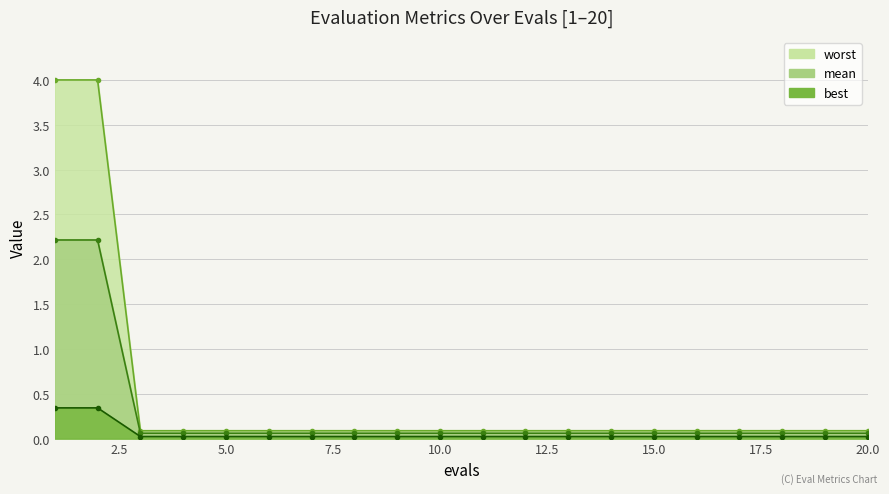

What is the sum of the mean values at 3 and 20?

0.2